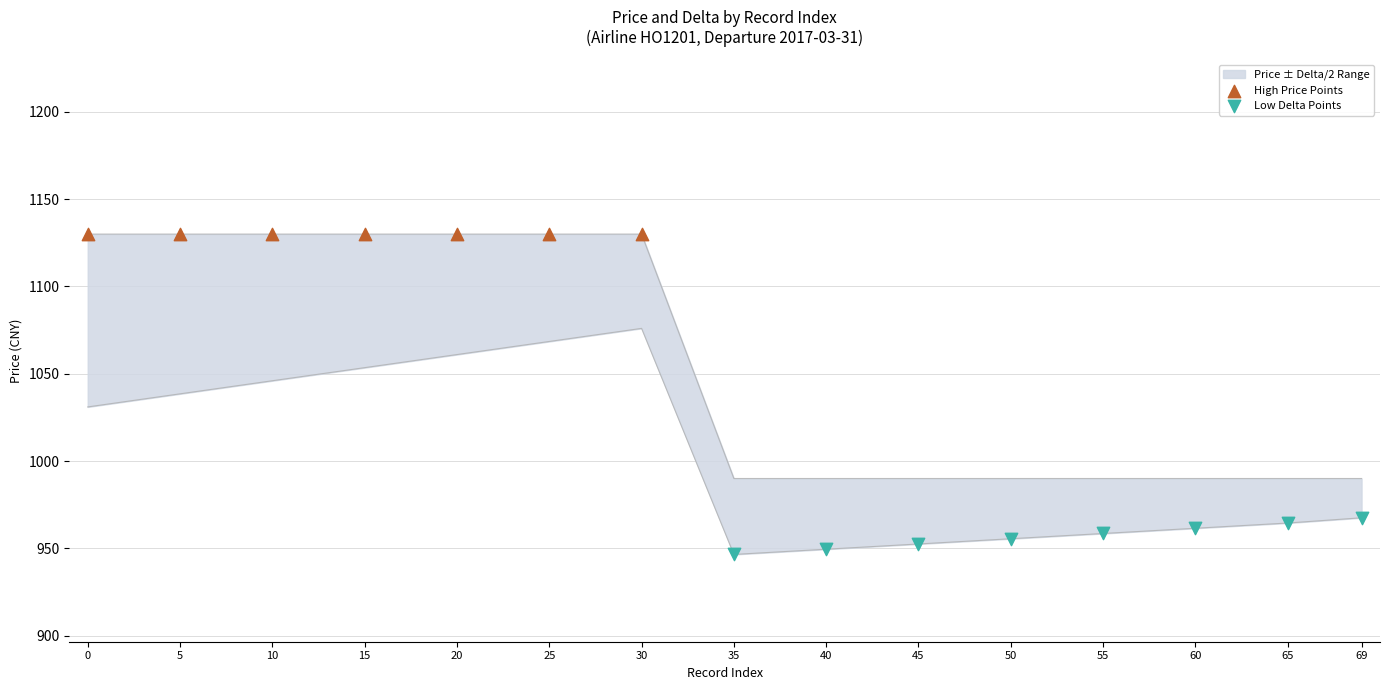

Approximately how many times larger is the value at 20 compared to 10?

1.0